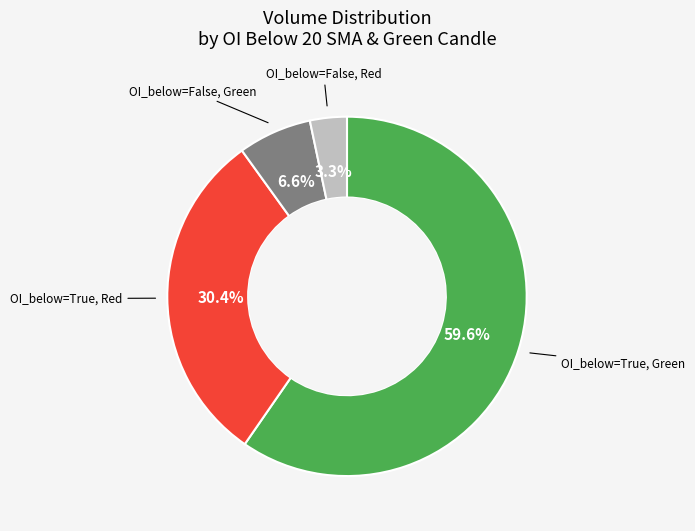

How many slices are in this pie chart?

4